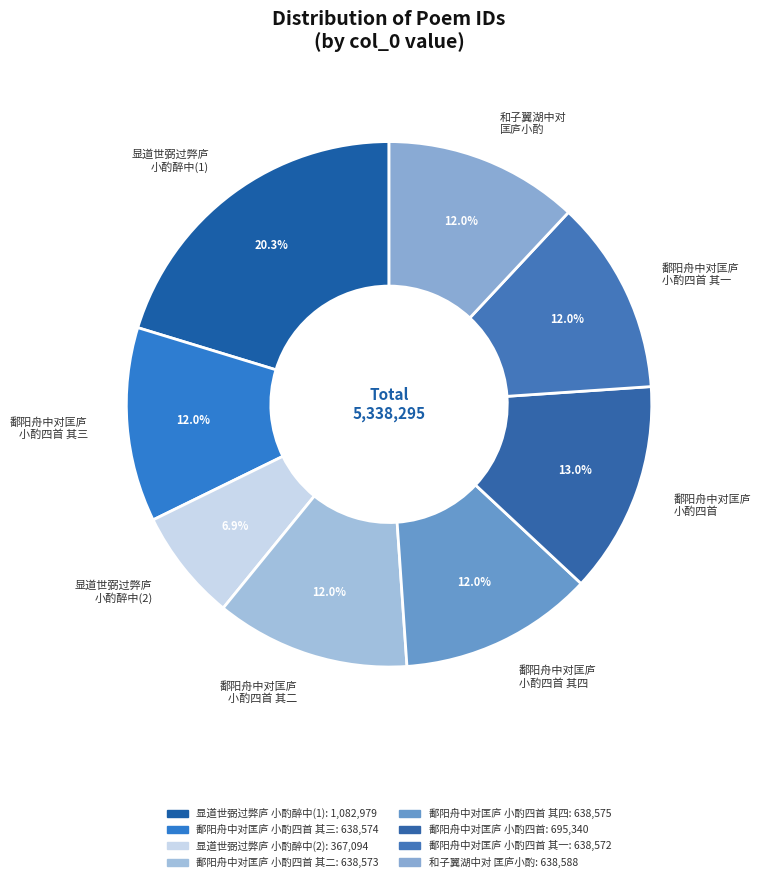

To the nearest percent, what is the average slice percentage?

12%